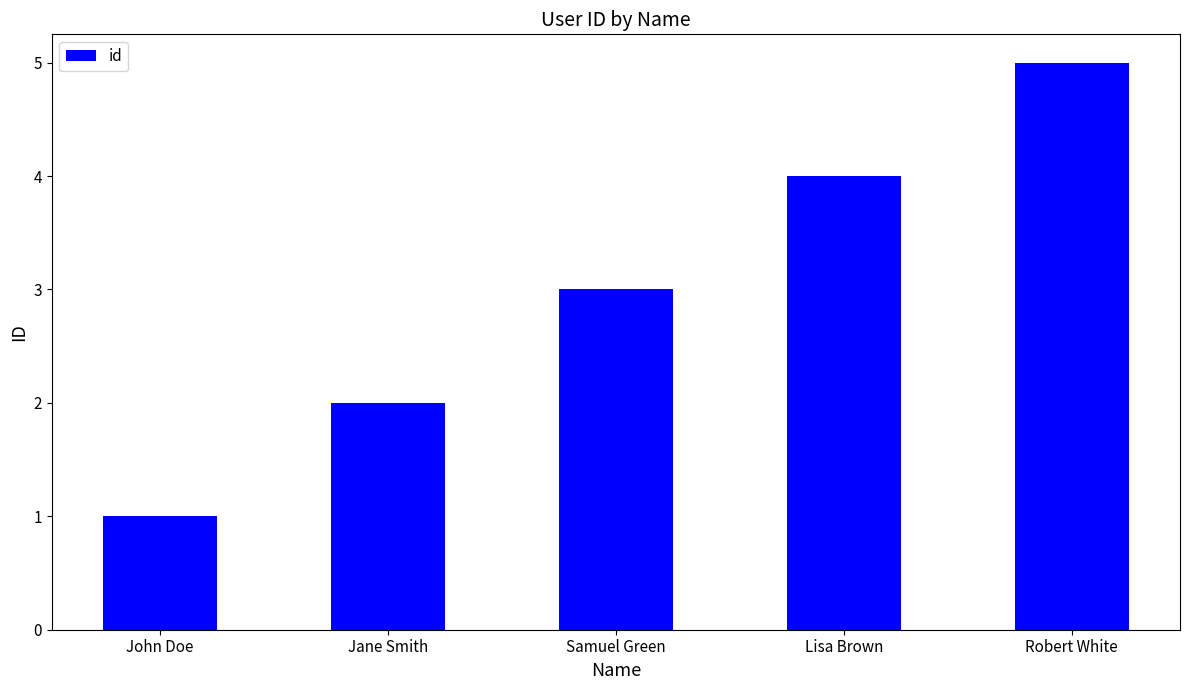

Where is the data nearest to the value 3?

Samuel Green